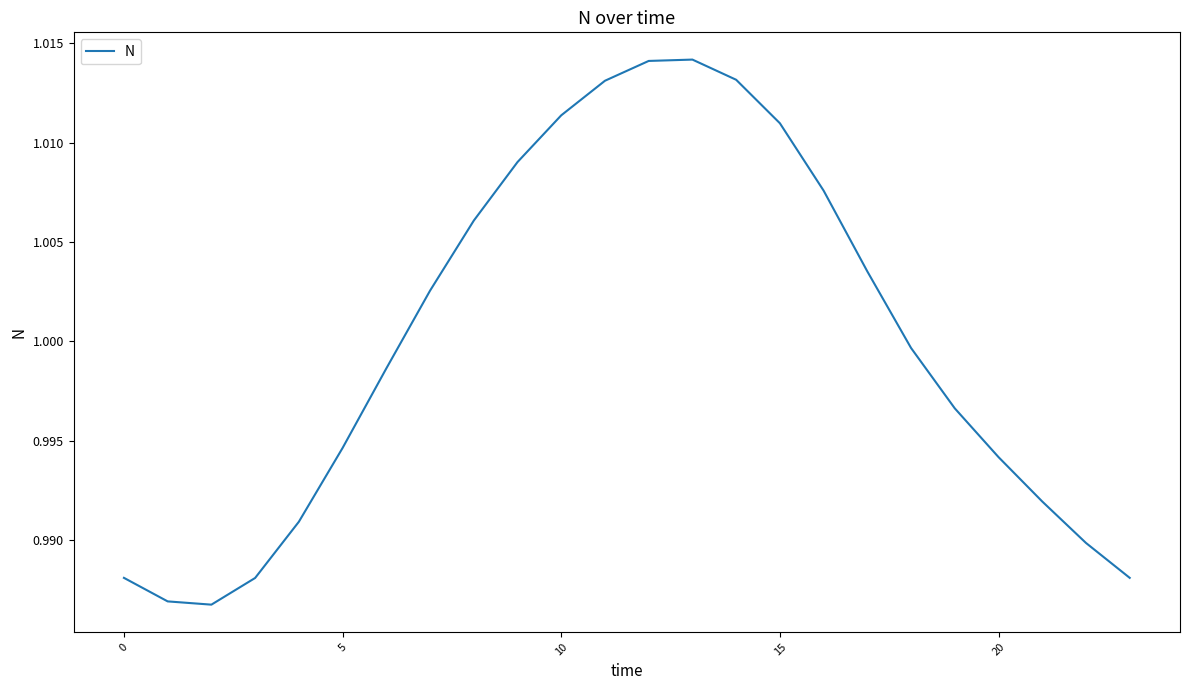

How many lines are shown in the chart?

1